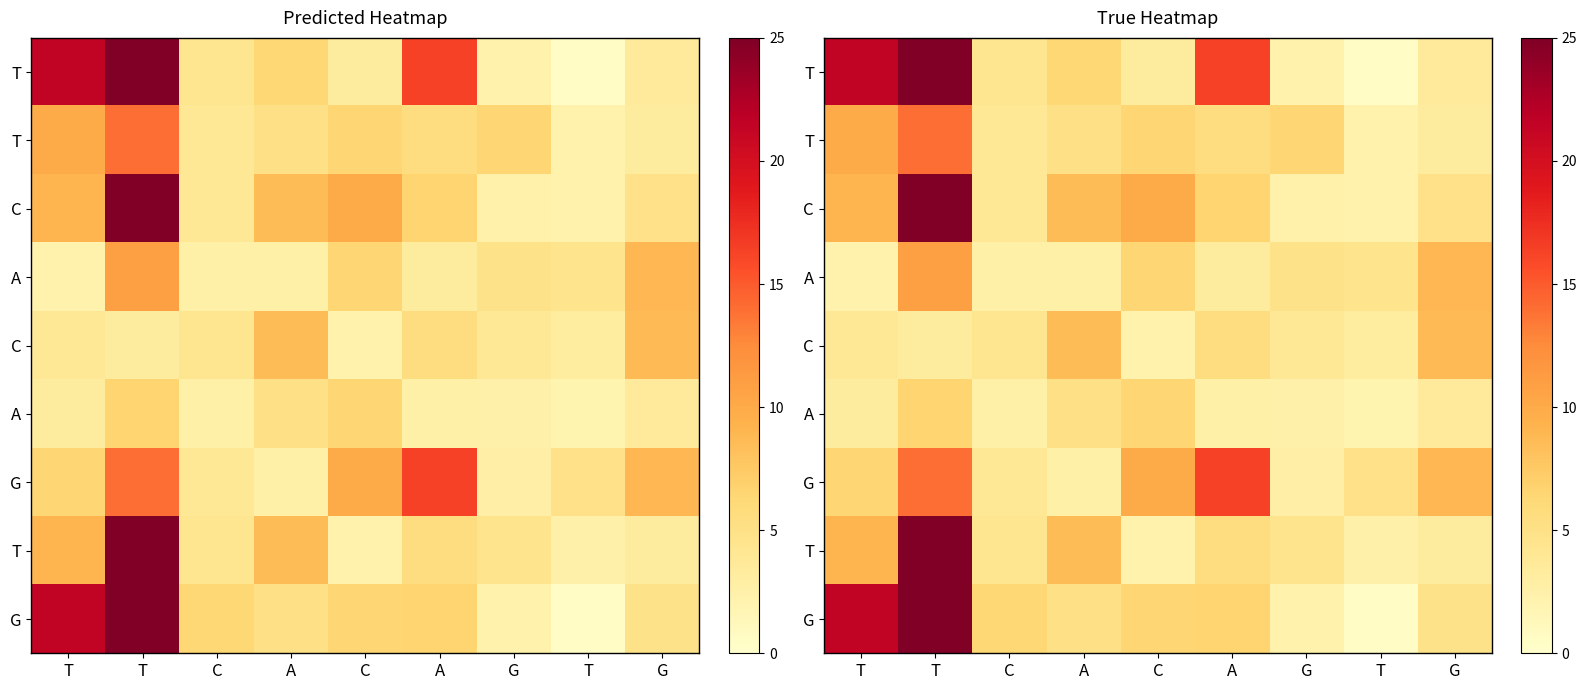

What is the total value across all series at G?

31.9